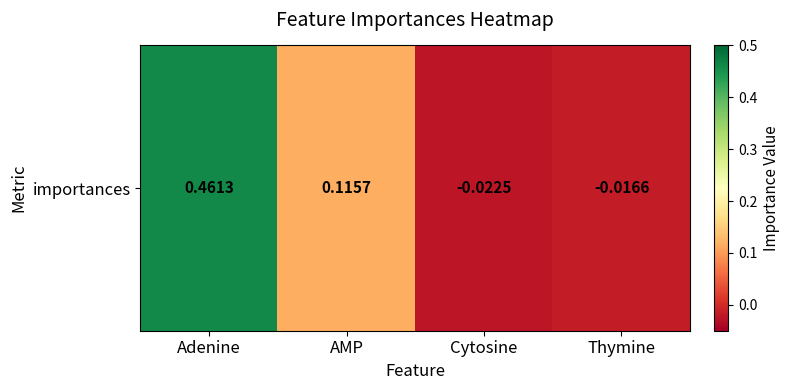

What is the change in value from Adenine to Thymine?

-0.5